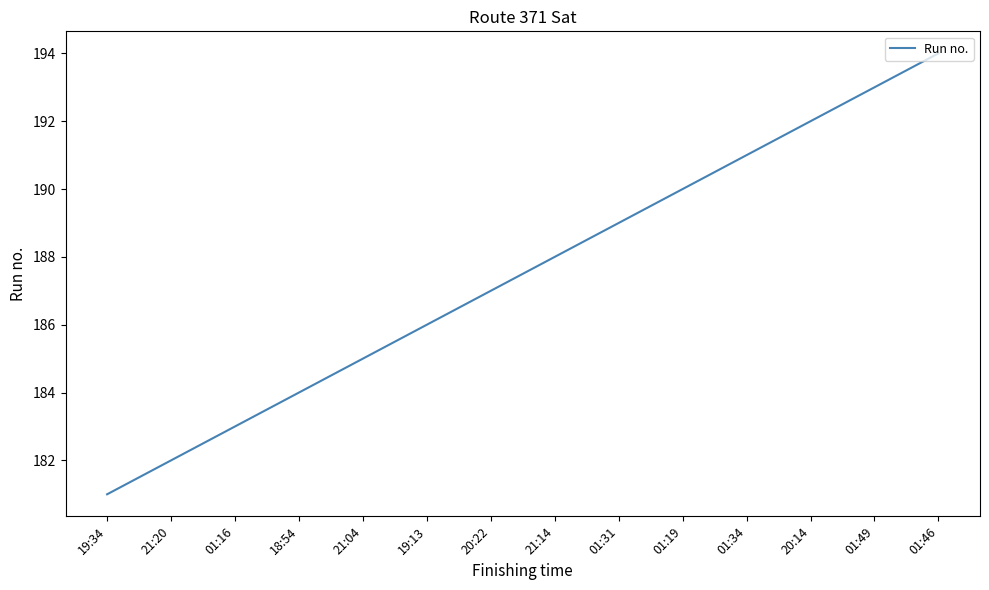

At which label is the value closest to 187?

20:22